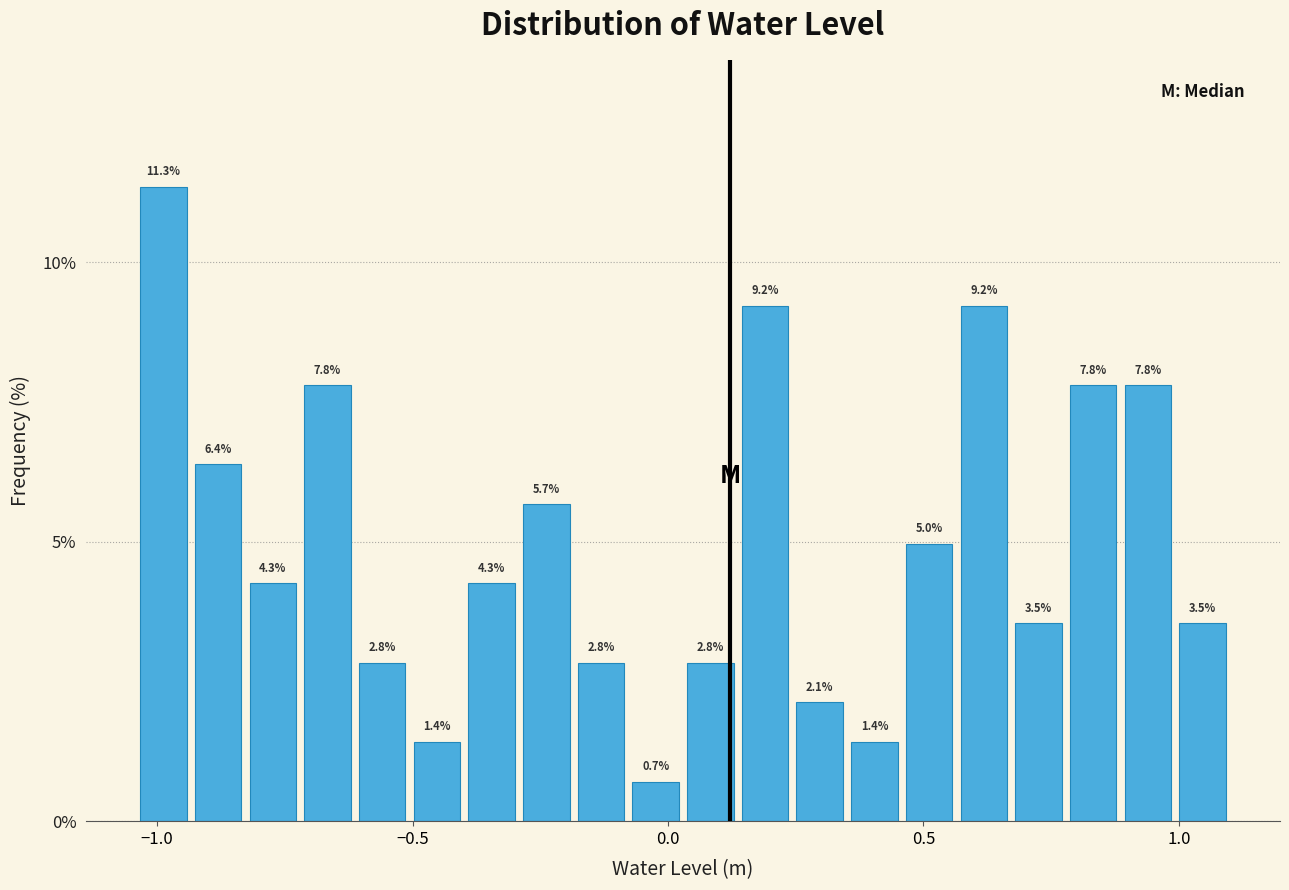

Read against the x-axis, roughly where is the centre of the tallest bar?

-1.00